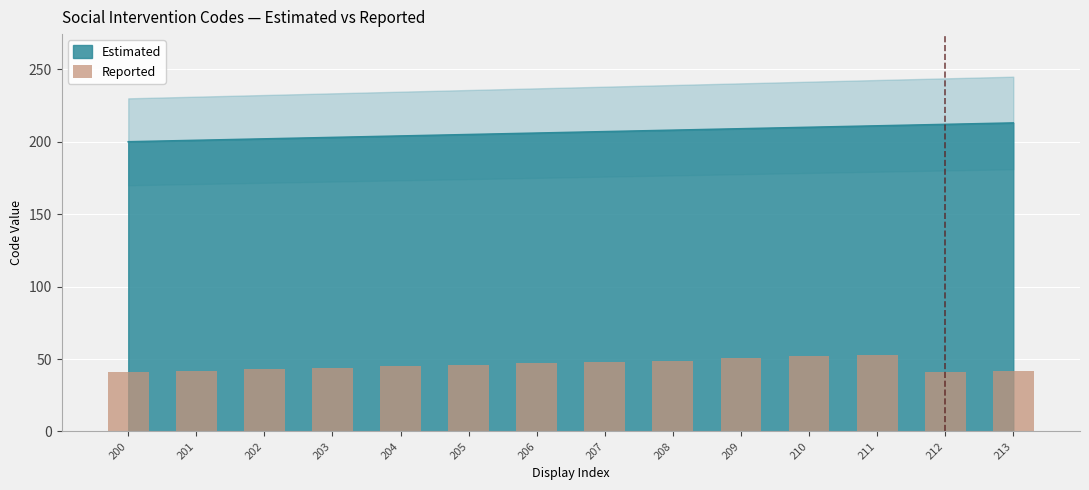

True or false: Estimated has a value of 211 at 211.

True